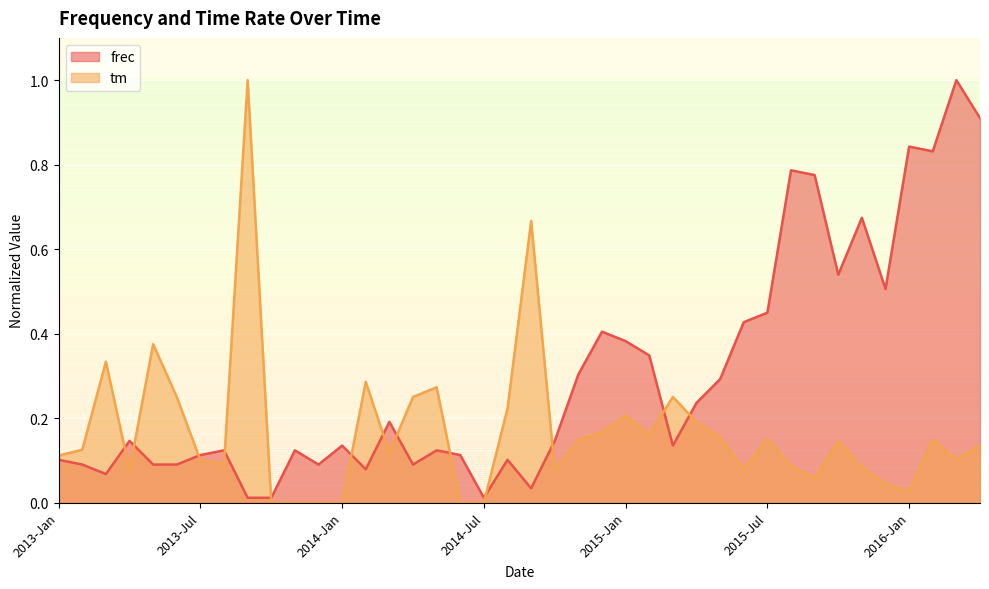

What value does the tm series have at 2015-Jan?

0.2